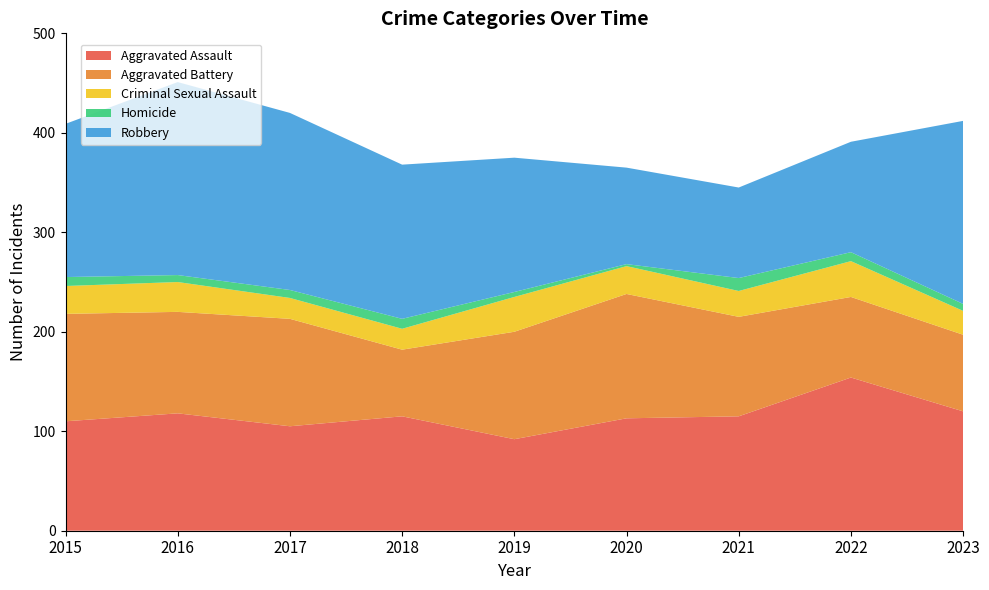

Reading left to right, transcribe all the data shown in this chart.

Aggravated Assault: 110	118	105	115	92	113	115	154	120
Aggravated Battery: 108	102	108	67	108	125	100	81	77
Criminal Sexual Assault: 28	30	21	21	35	28	26	36	24
Homicide: 9	7	8	10	5	2	13	9	7
Robbery: 154	194	178	155	135	97	91	111	184